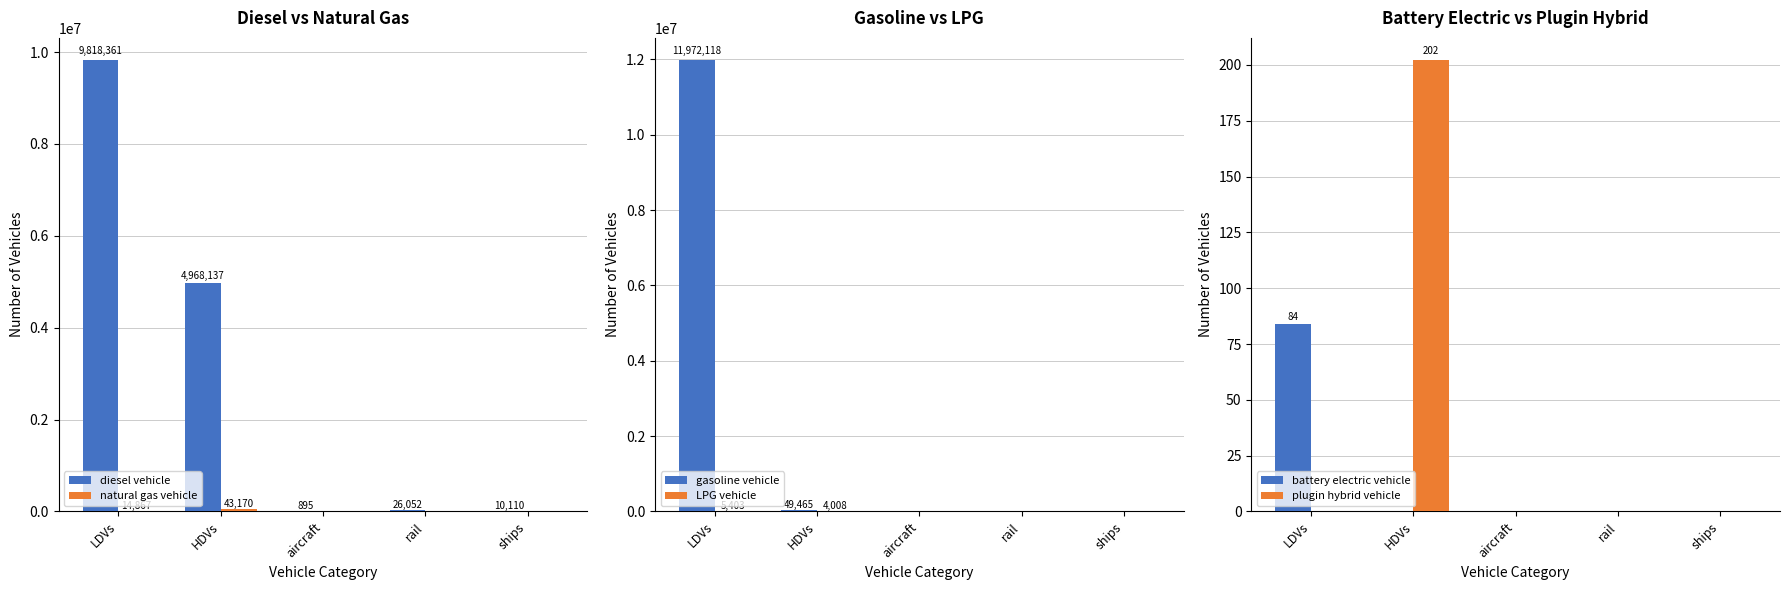

Reading left to right, transcribe all the data shown in this chart.

diesel vehicle: 9818361.3	4968137.0	895.5	26052.4	10110.0
natural gas vehicle: 14866.6	43170.0	0.0	0.0	0.0
gasoline vehicle: 11972117.5	49465.0	0.0	0.0	0.0
LPG vehicle: 5402.9	4008.0	0.0	0.0	0.0
battery electric vehicle: 84.0	0.0	0.0	0.0	0.0
plugin hybrid vehicle: 0.0	202.0	0.0	0.0	0.0